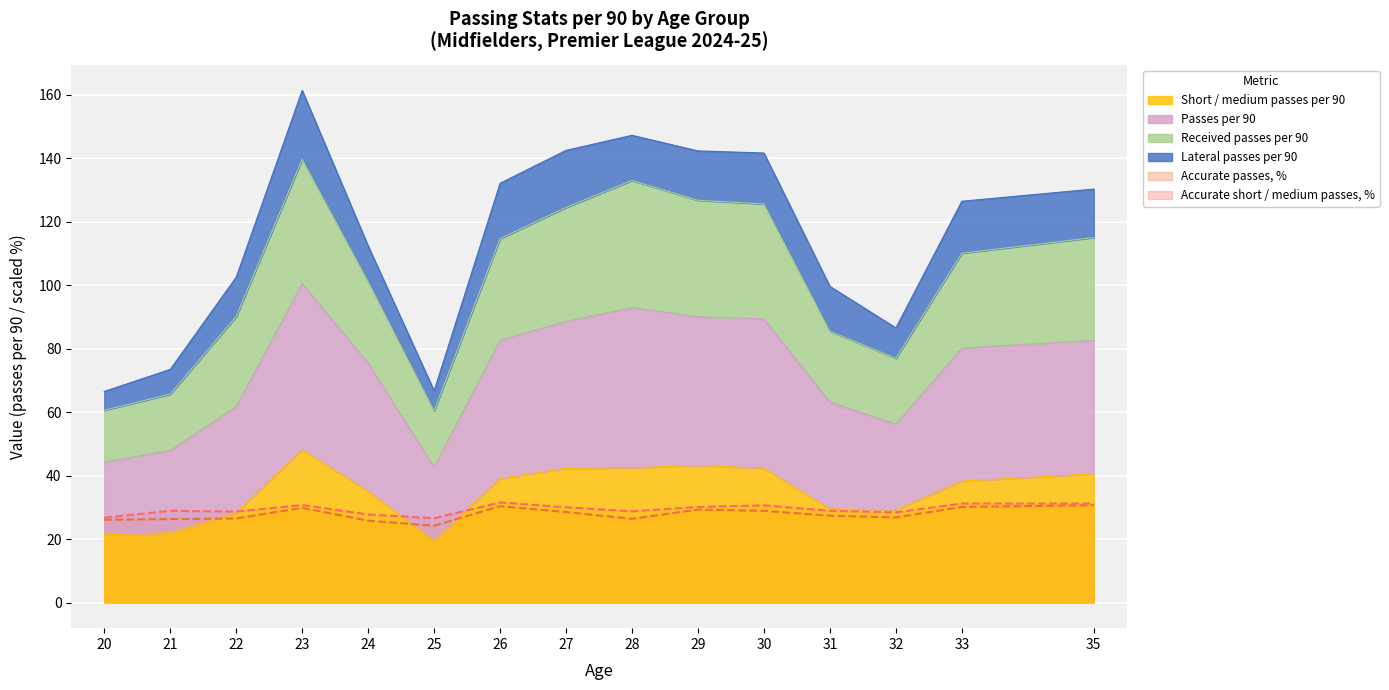

Between 22 and 24, which is larger?

24